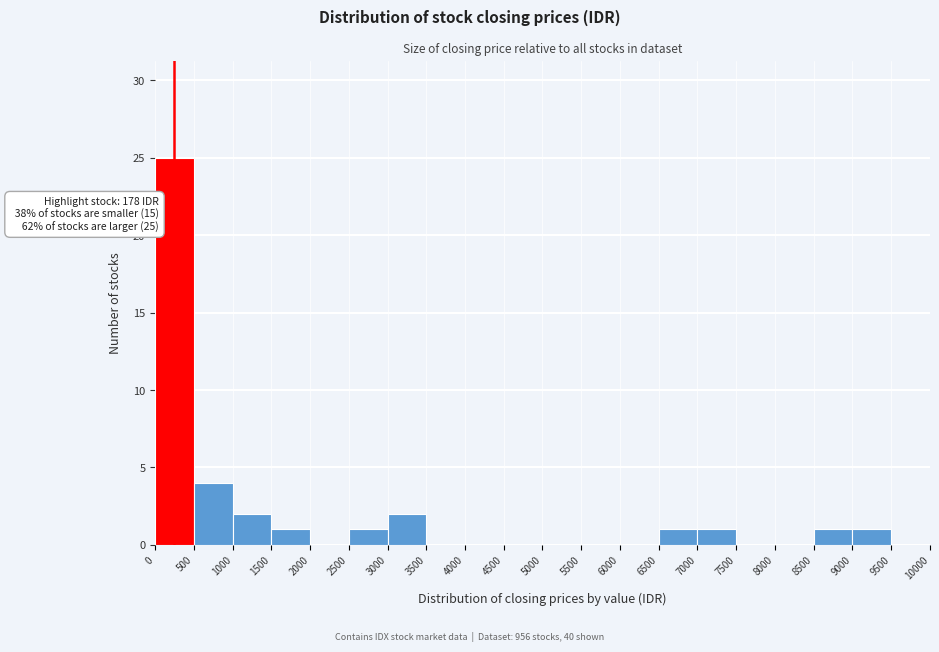

Over which range of the x-axis is the bar tallest?

0 to 500